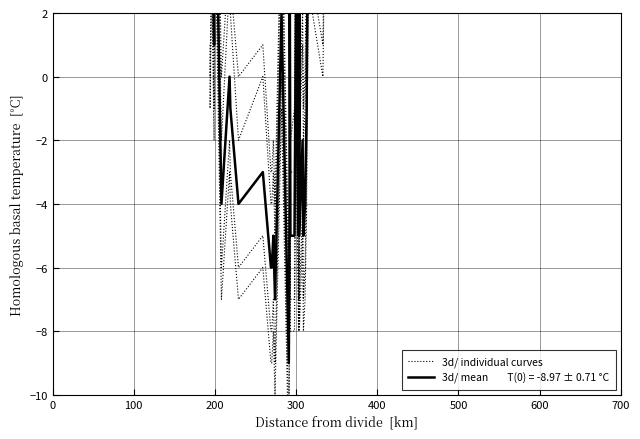

What is the difference between the maximum and second lowest values?

16